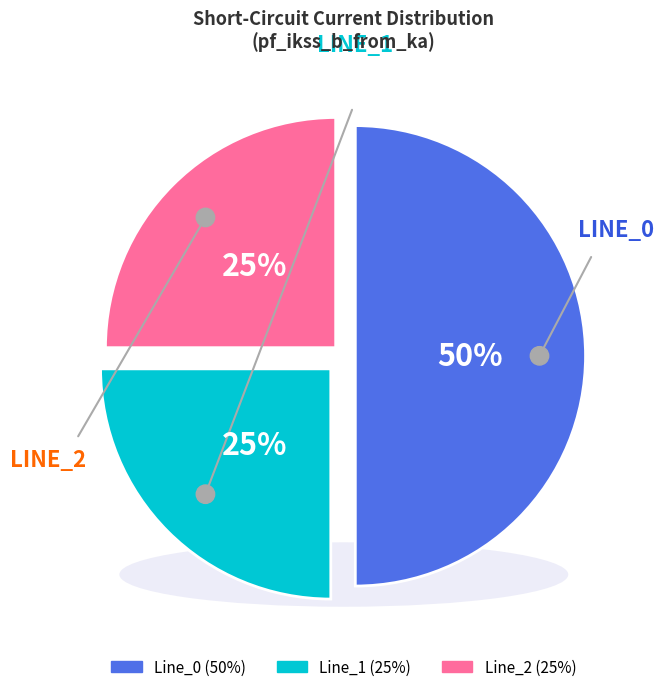

Which category has the biggest portion of the pie?

Line_0